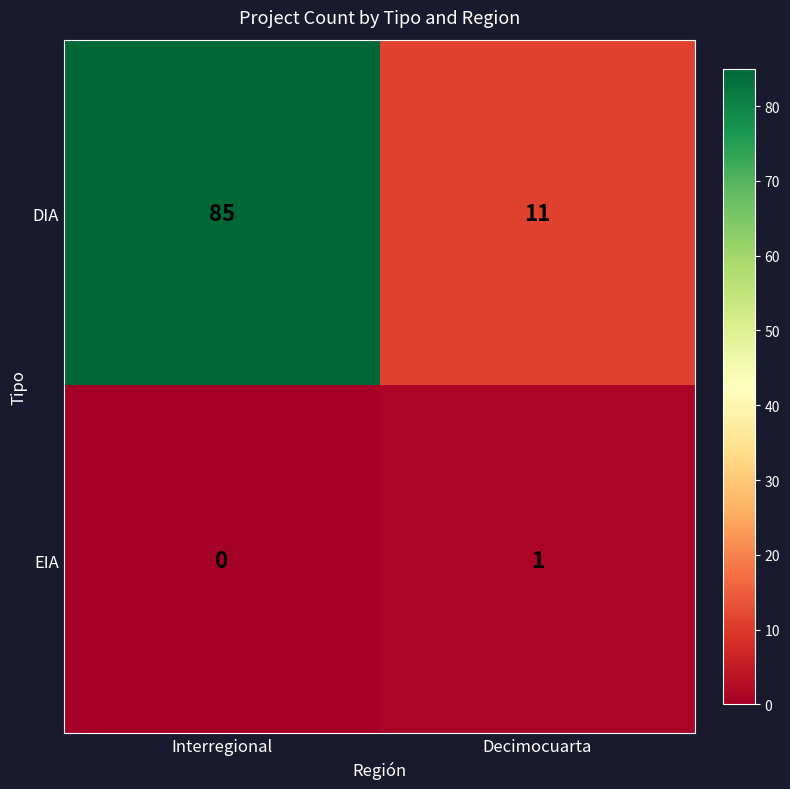

Which series changed the most between Interregional and Decimocuarta?

DIA